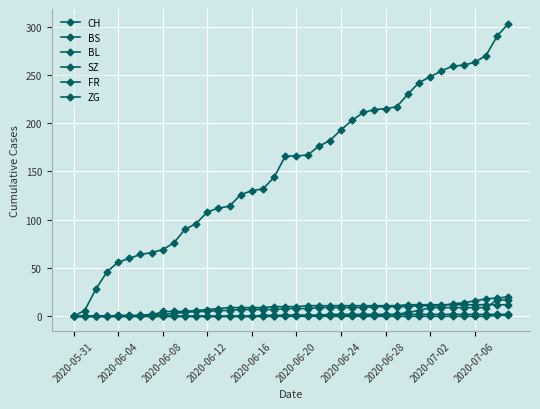

What is the value of the CH point at the 25th from the left?

193